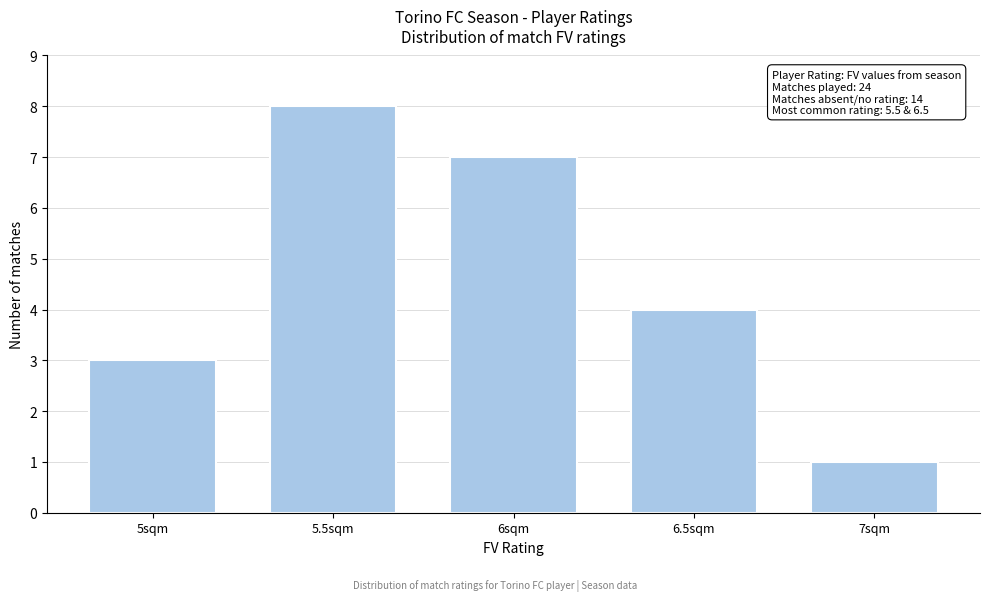

Reading right to left, what are all the values shown in this chart?

7sqm=1	6.5sqm=4	6sqm=7	5.5sqm=8	5sqm=3